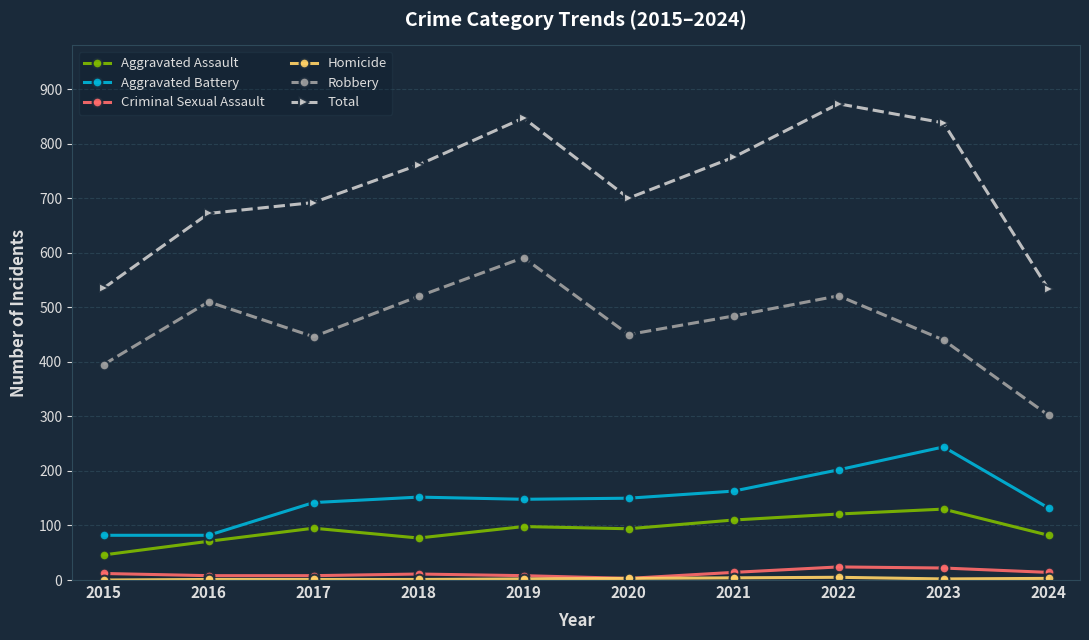

What is the maximum value shown in the chart?

873